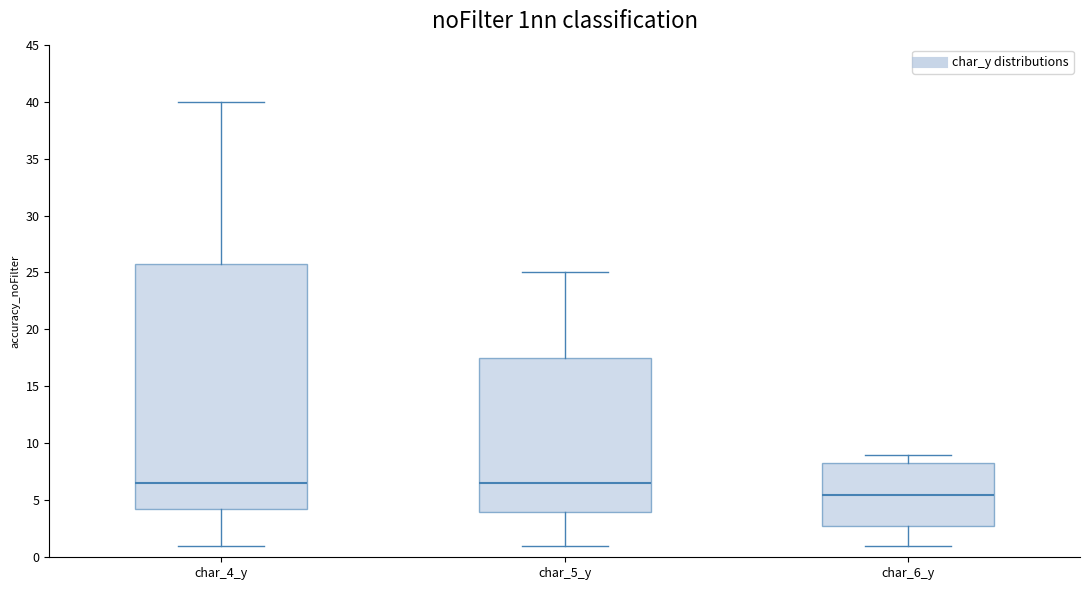

Reading left to right, transcribe this box plot: for each box, give where its median line is, the range the box spans, and where its two whiskers end, as read against the y-axis. The values are not printed on the chart, so give them approximately, as read against the axis.

char_4_y: median 6.5, box 4.5 to 26.0, whiskers 1.0 to 40.0
char_5_y: median 6.5, box 4.0 to 17.5, whiskers 1.0 to 25.0
char_6_y: median 5.5, box 3.0 to 8.5, whiskers 1.0 to 9.0